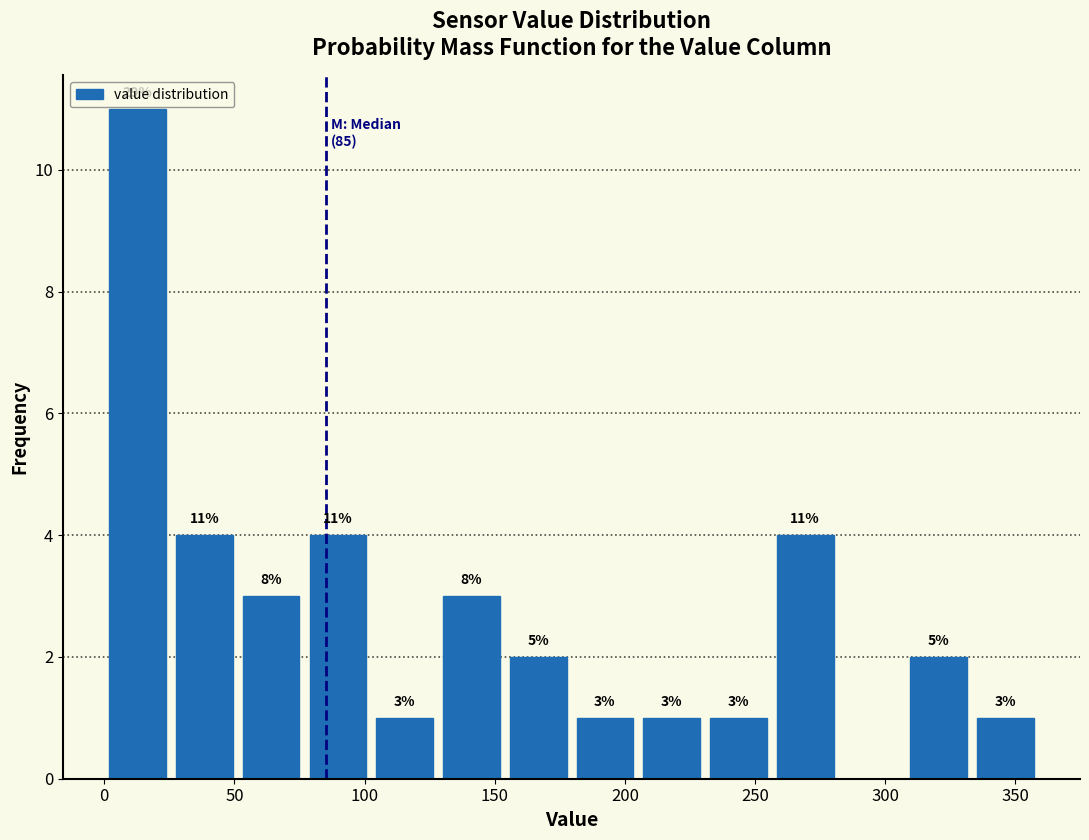

Over which range of the x-axis is the bar tallest?

0 to 25